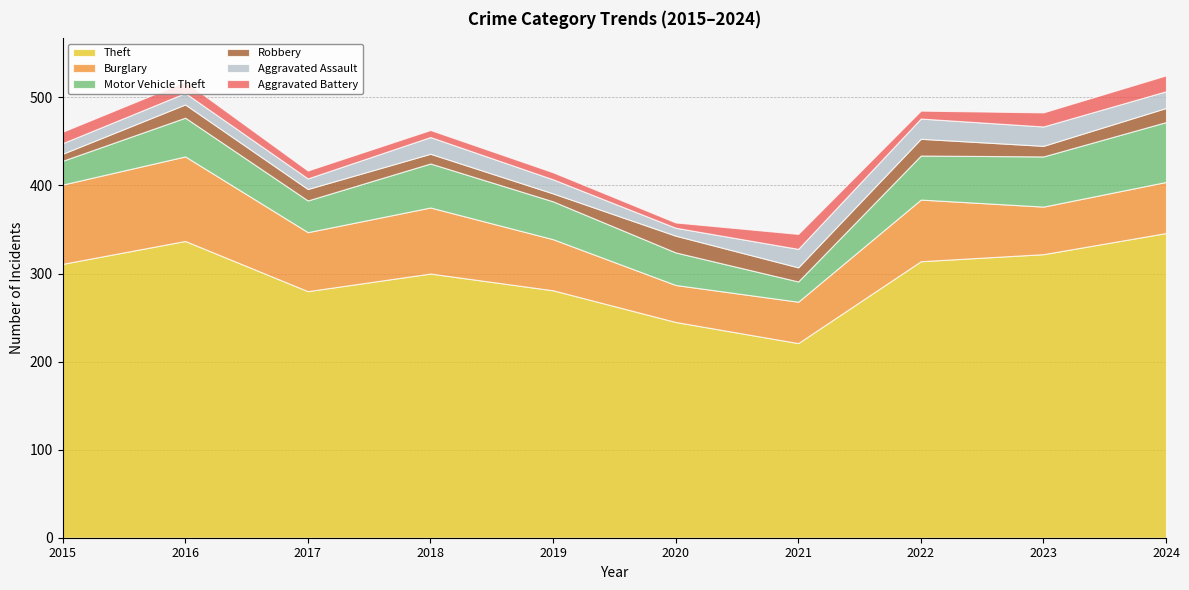

What is the total value across all series at 2021?

345